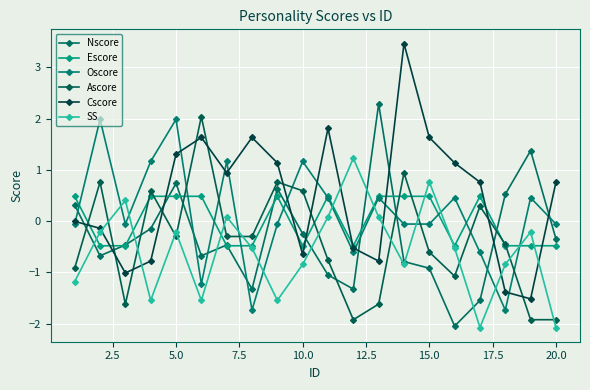

How many lines are shown in the chart?

6